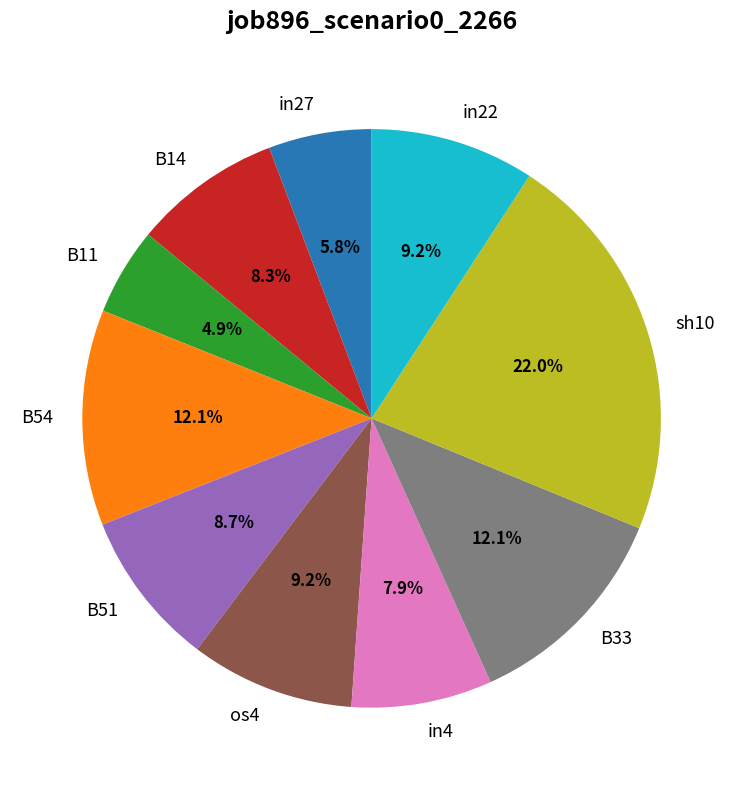

Is in4 the majority of the pie?

No